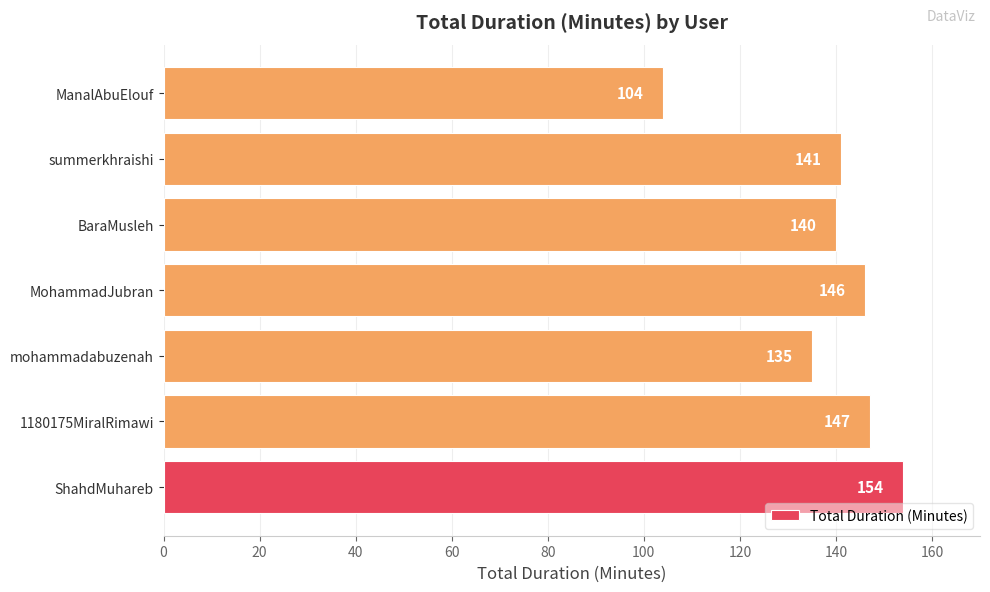

Where is the data nearest to the value 129?

mohammadabuzenah